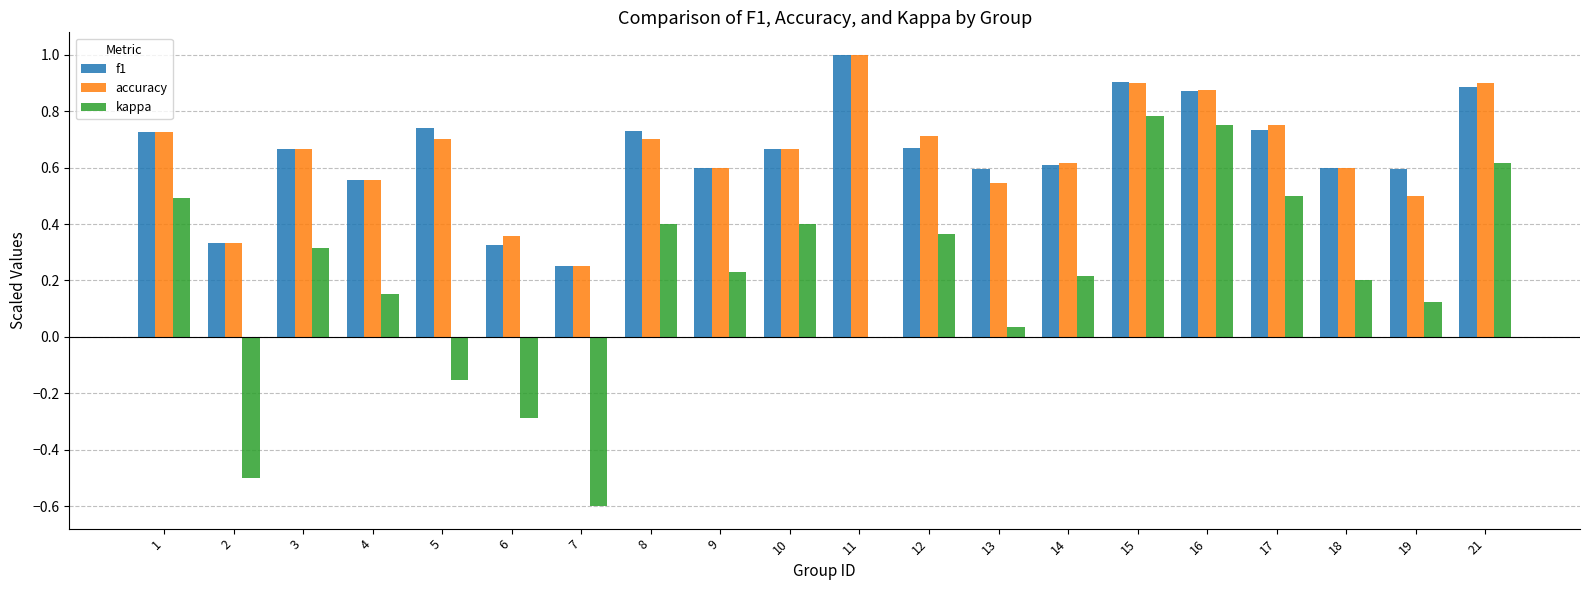

True or false: kappa has a value of 0.1 at 14.

False